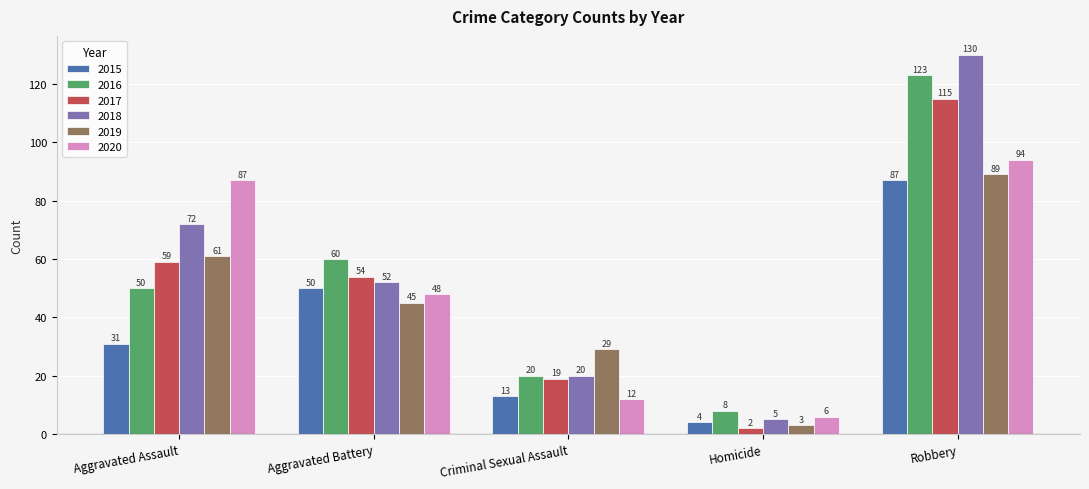

What are all the series names shown in the legend?

2015, 2016, 2017, 2018, 2019, 2020